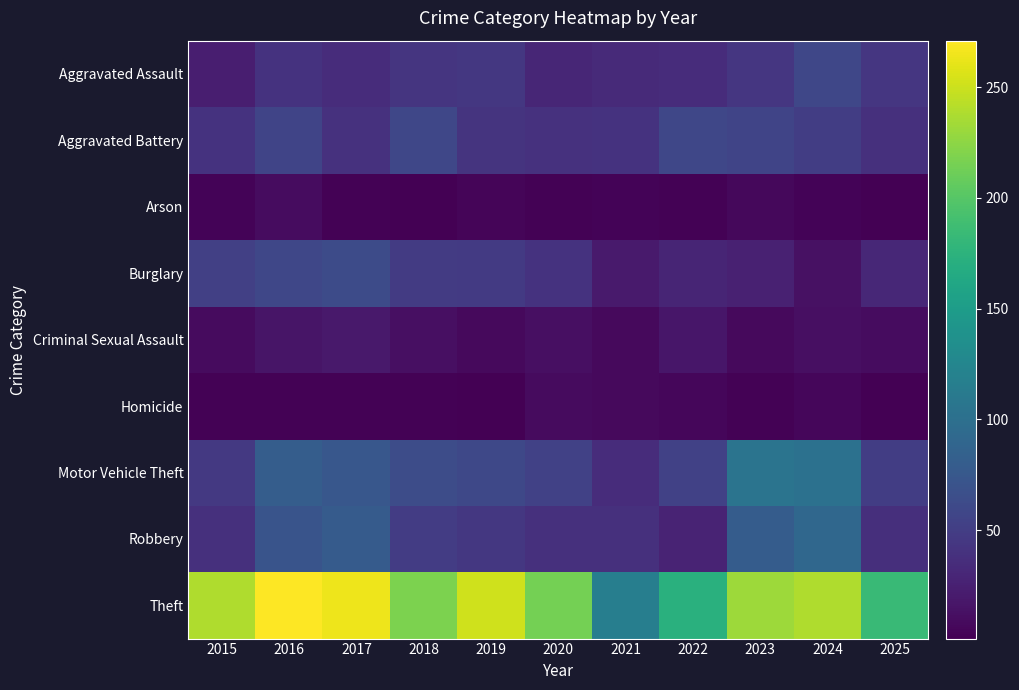

What is the difference between the highest and lowest values at 2015?

236